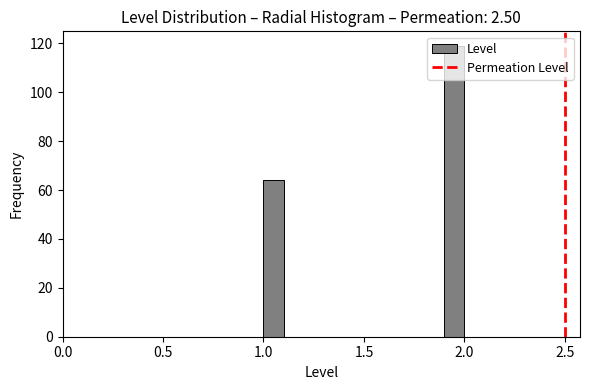

Around what value on the x-axis is the tallest bar? Give the approximate position of its centre, as read against the axis.

1.95